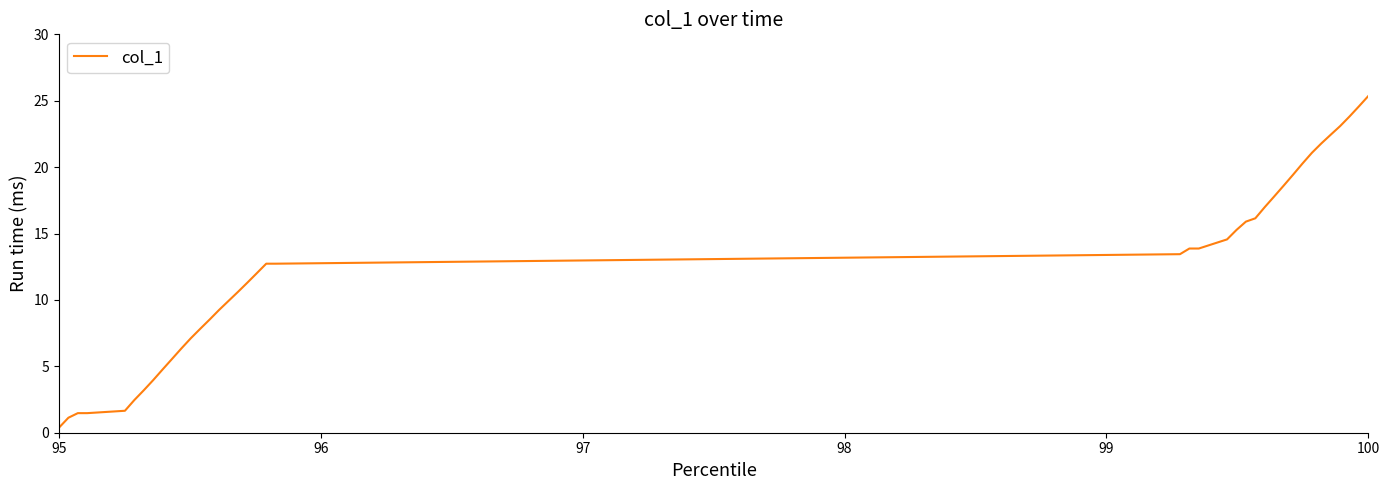

What is the greatest value displayed?

25.4